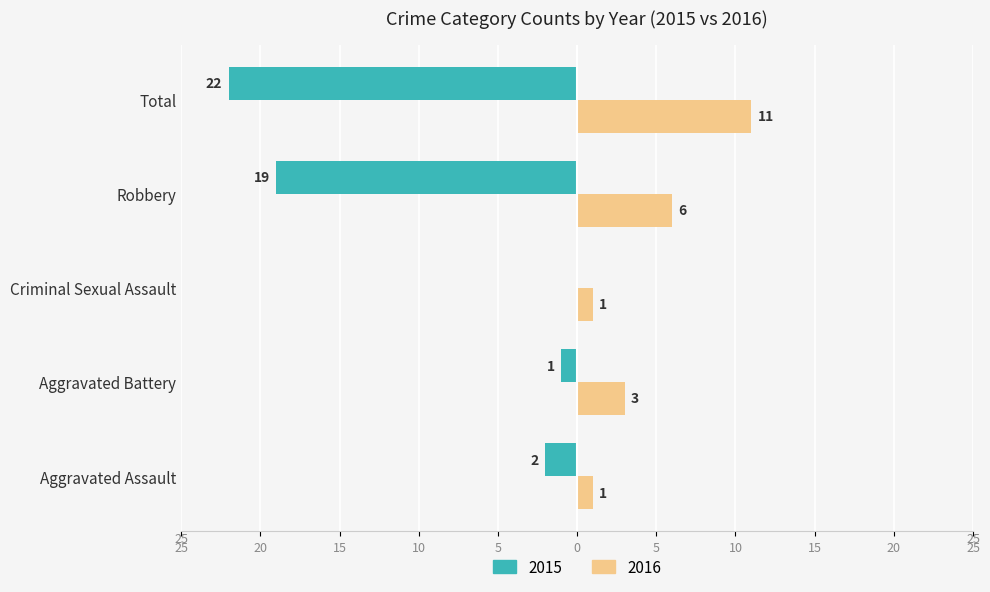

What are all the series names shown in the legend?

2015, 2016